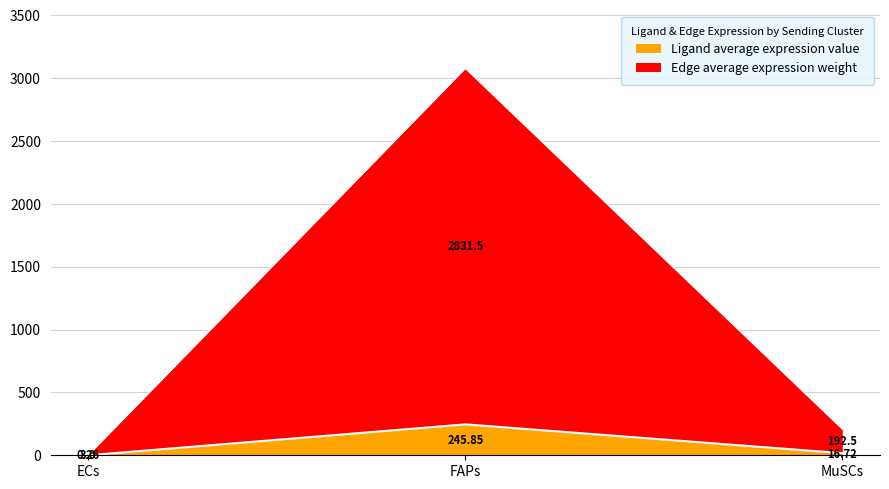

Count the number of categories in the chart.

3